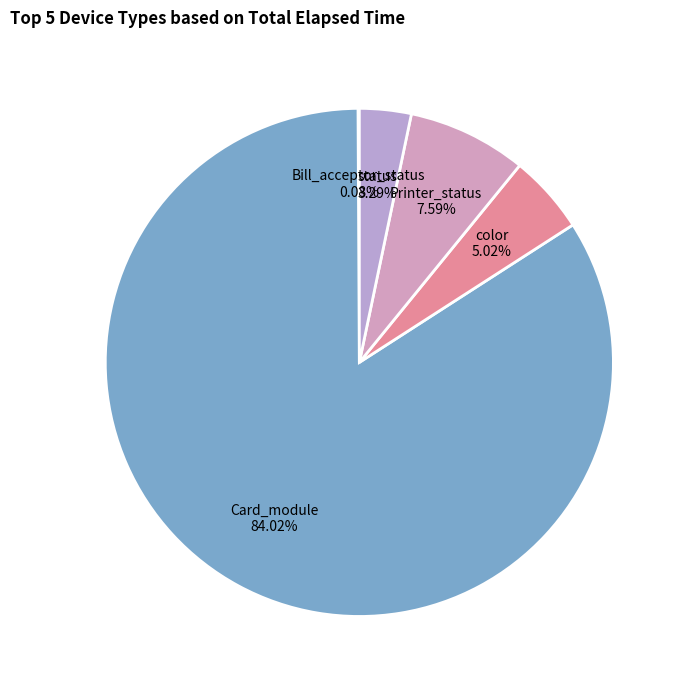

Is the sum of Printer_status and status greater than half?

No